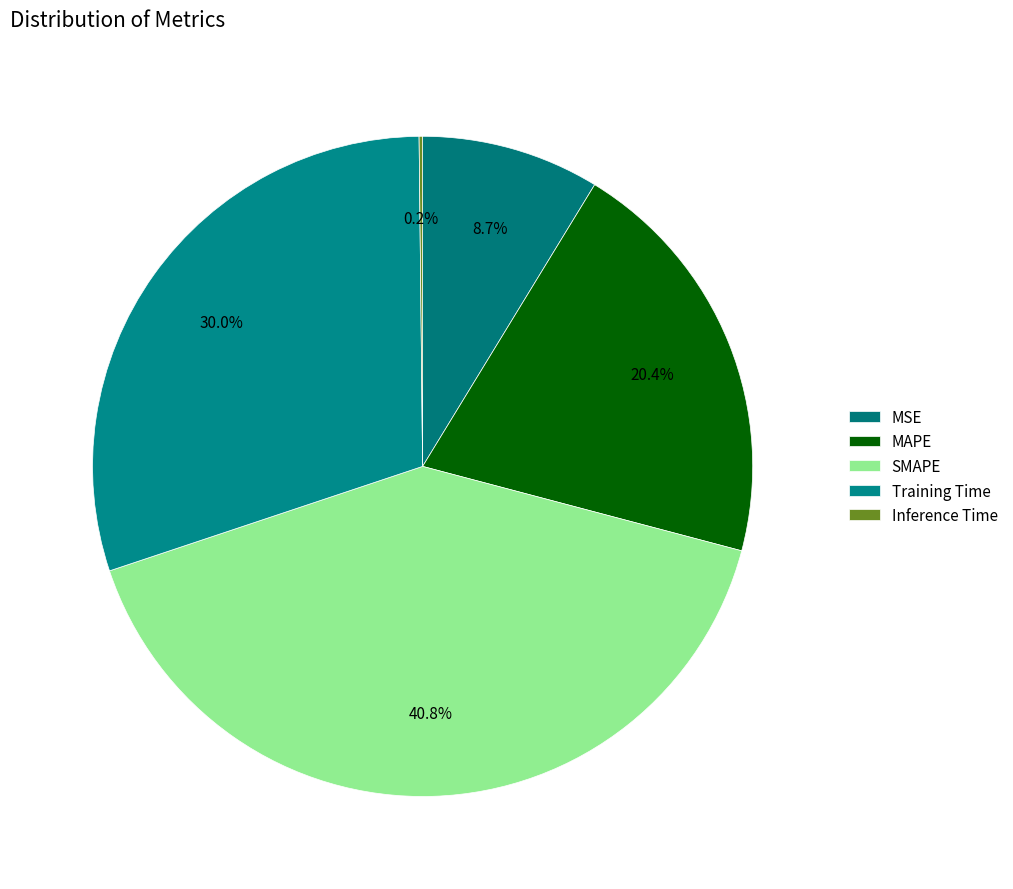

How many slices are in this pie chart?

5